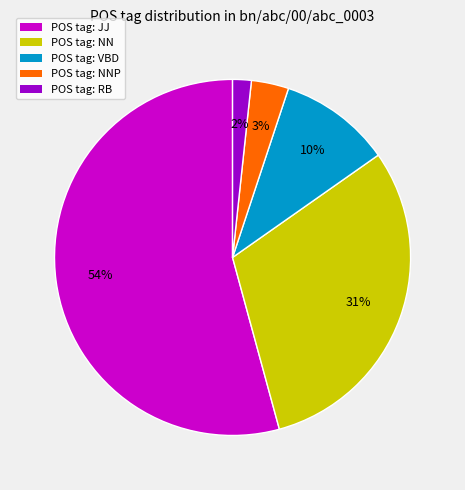

Count the number of slices in the pie.

5